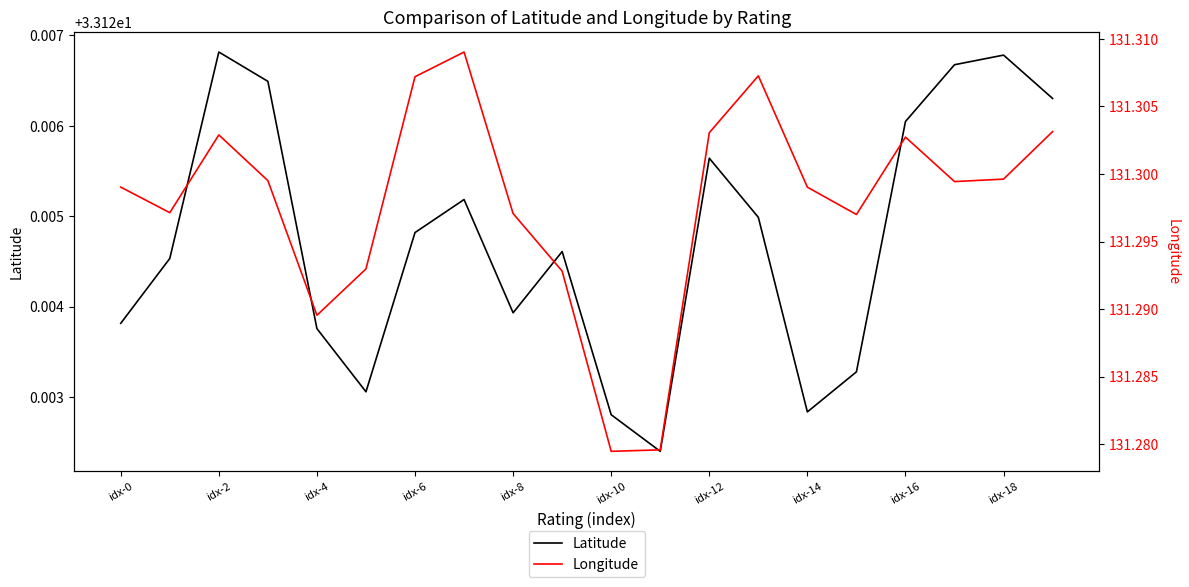

True or false: Latitude and Longitude intersect in this chart.

False